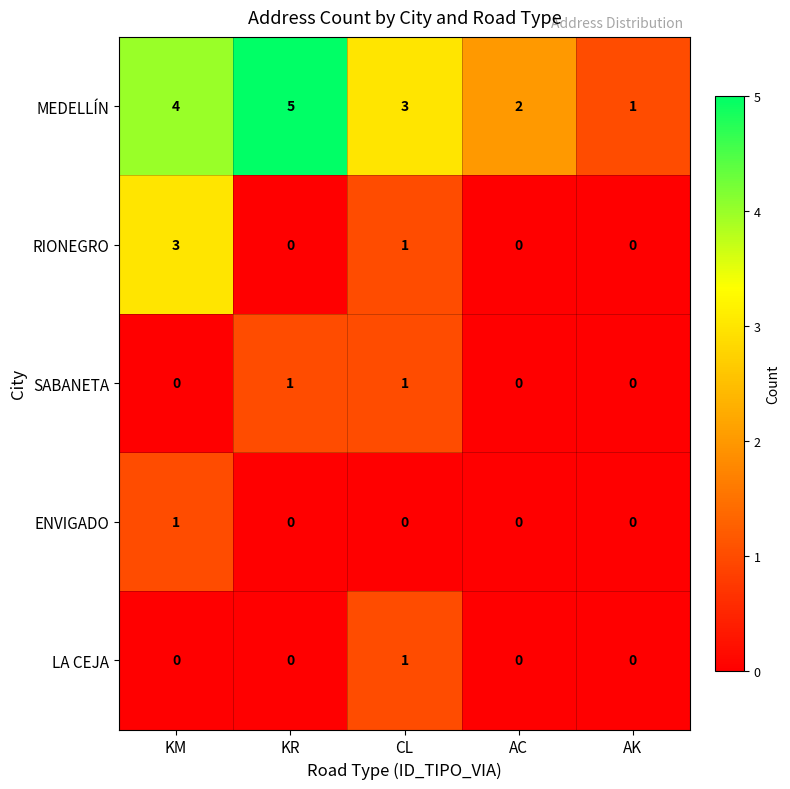

What is the maximum value shown in the chart?

5